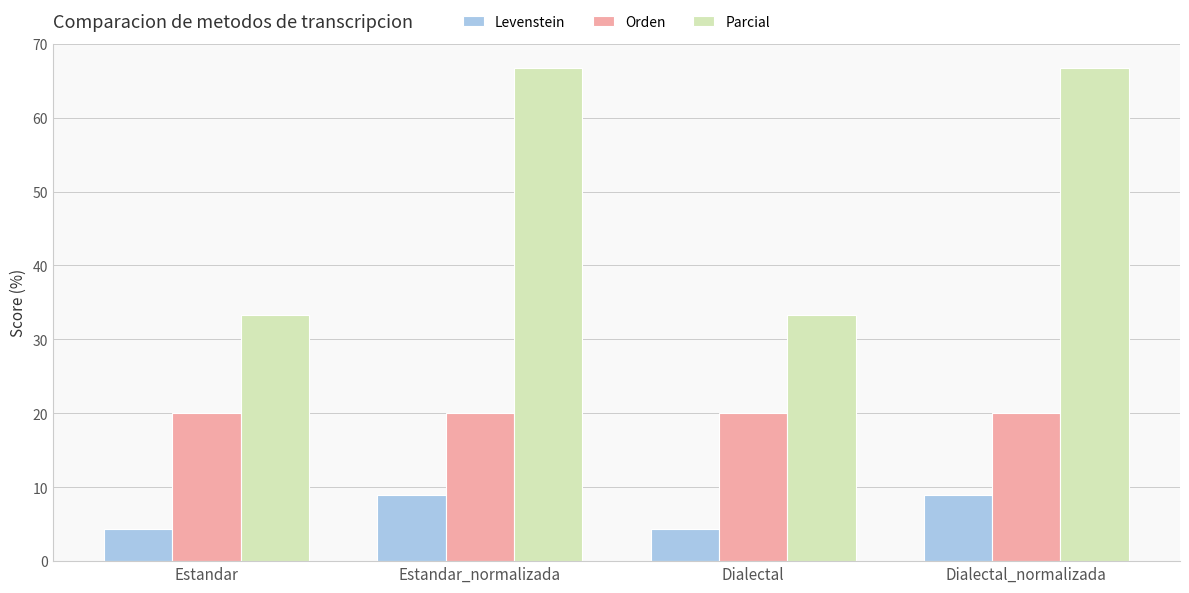

The Parcial series shows 66.7 at Estandar_normalizada. True or false?

True